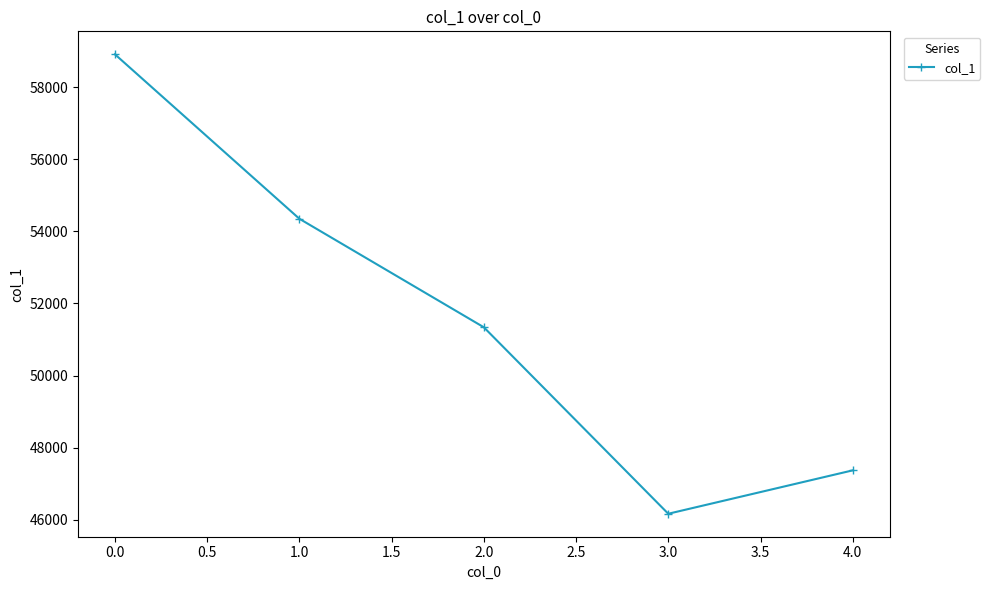

What position from the right is 1.0?

4